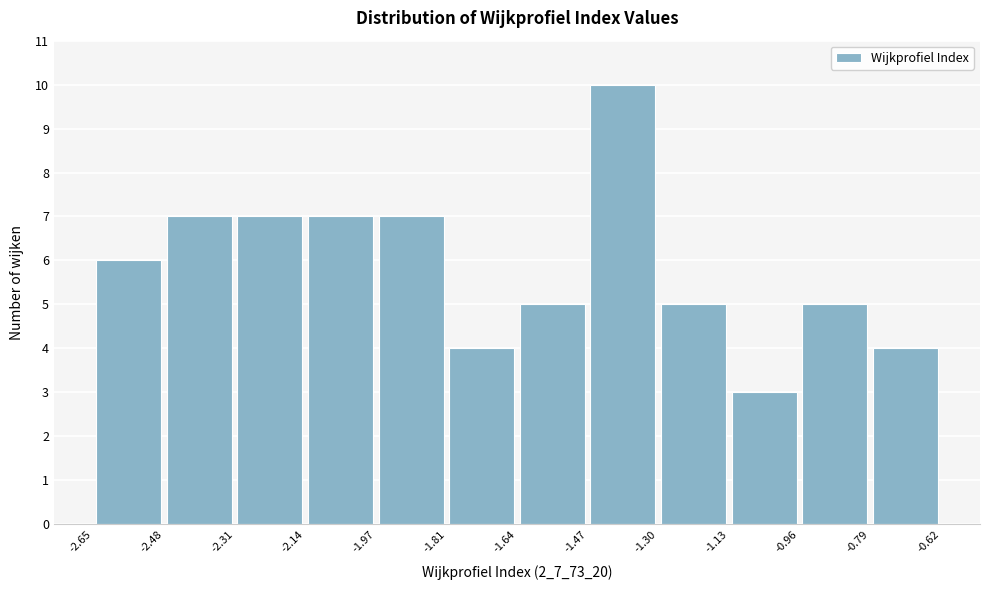

Reading left to right, list every bar in this chart as the range it spans on the x-axis followed by its height. The values are not printed on the chart, so give them approximately, as read against the axis.

-2.65 to -2.48: 6
-2.48 to -2.31: 7
-2.31 to -2.14: 7
-2.14 to -1.97: 7
-1.97 to -1.81: 7
-1.81 to -1.64: 4
-1.64 to -1.47: 5
-1.47 to -1.30: 10
-1.30 to -1.13: 5
-1.13 to -0.96: 3
-0.96 to -0.79: 5
-0.79 to -0.62: 4